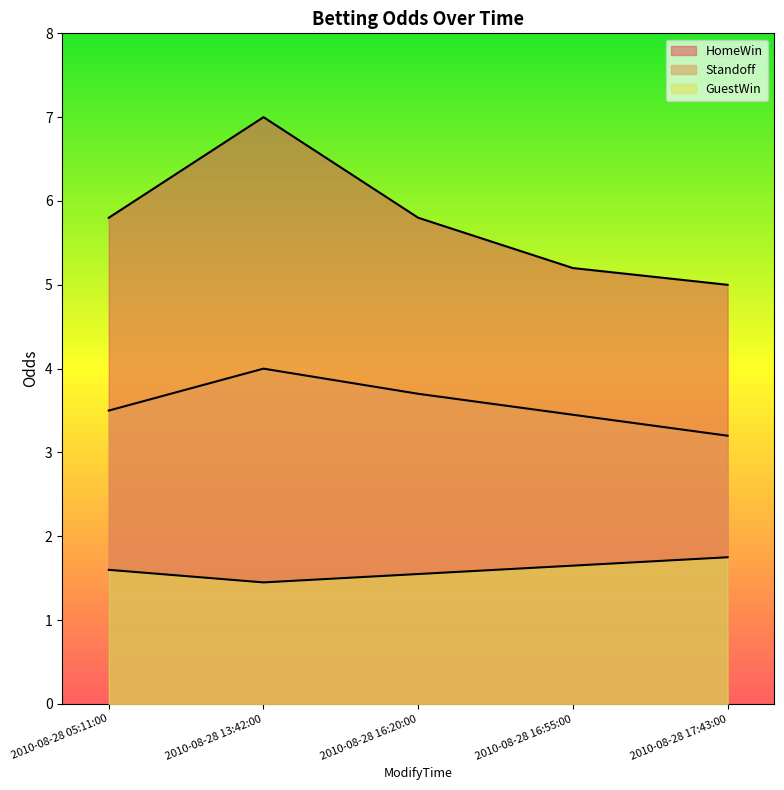

Where is the first local maximum for Standoff?

2010-08-28 13:42:00